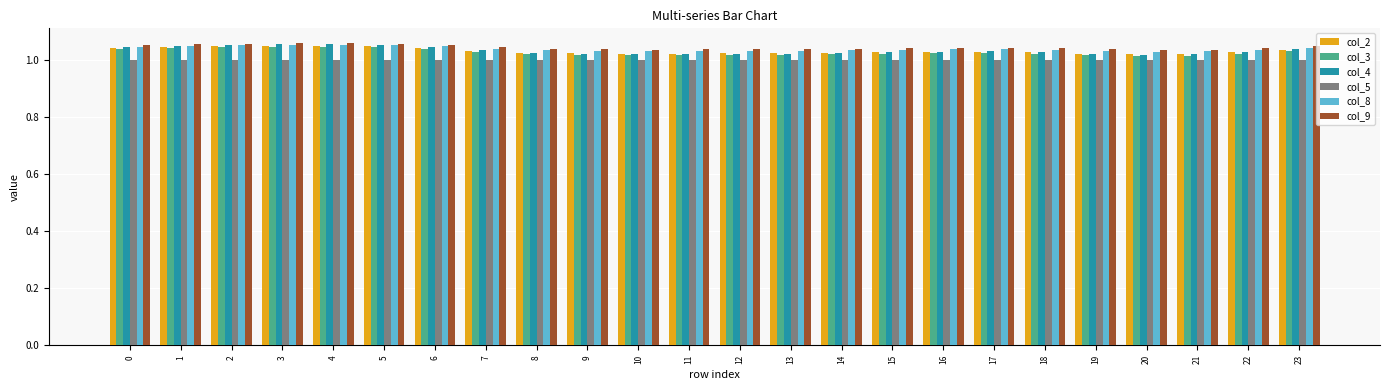

Count the number of data series in this chart.

6